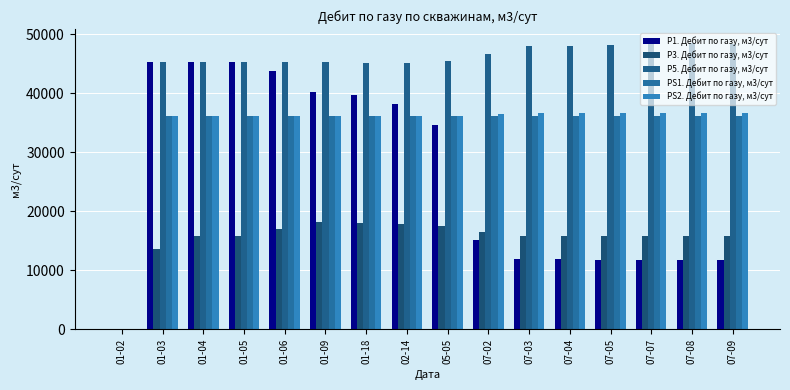

Where does the PS2. Дебит по газу, м3/сут series first go above 36208?

05-05